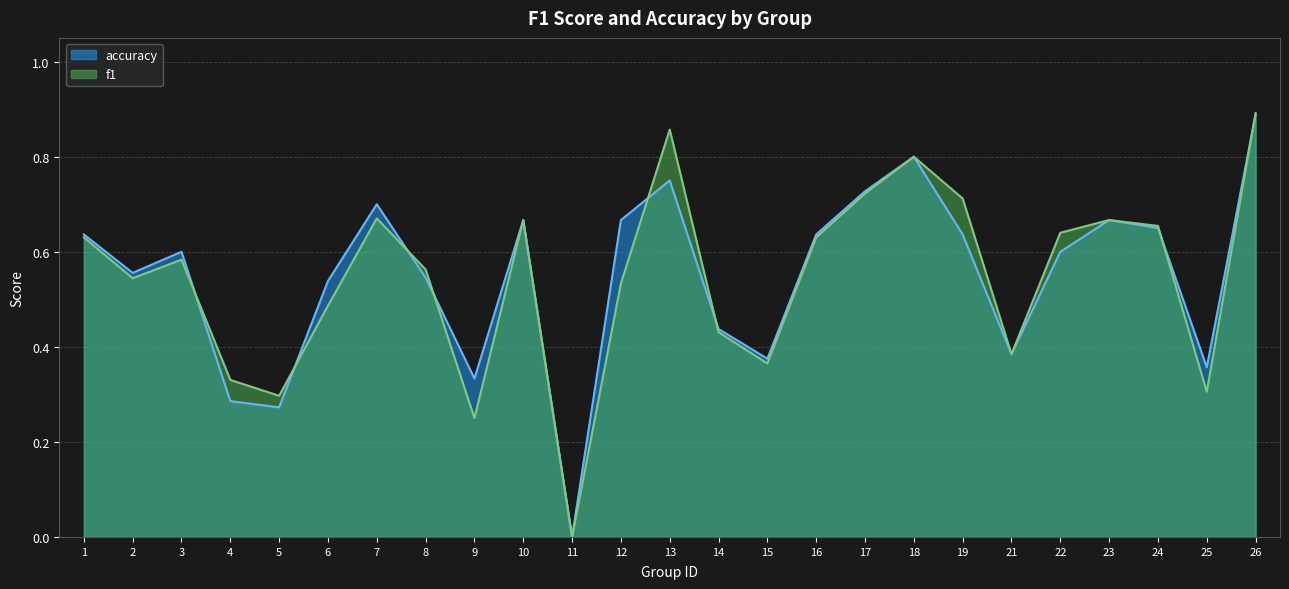

What is the value of the f1 point at the 25th from the left?

0.9